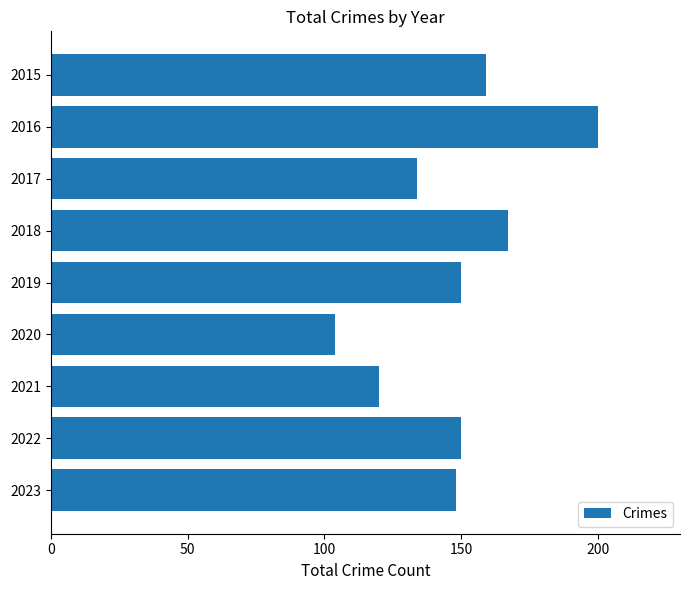

True or false: the data shows 63 at 2021.

False